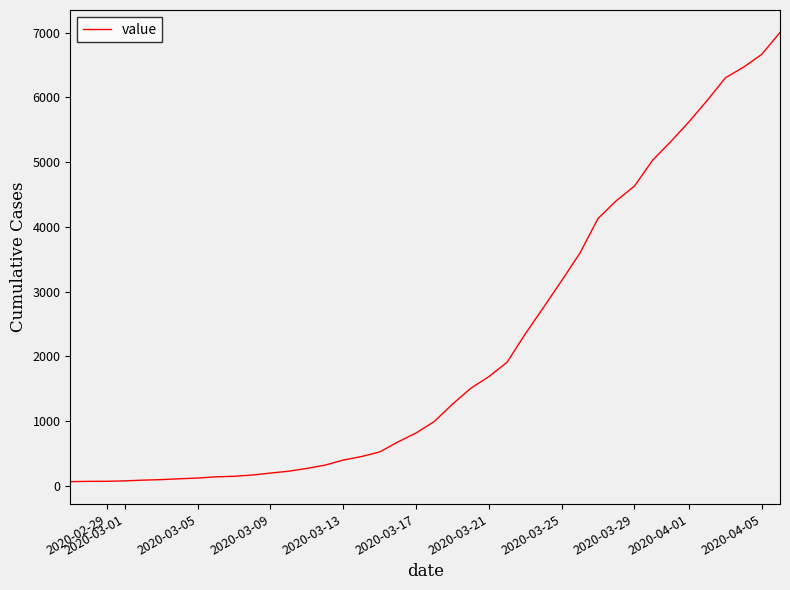

What is the greatest value displayed?

7002